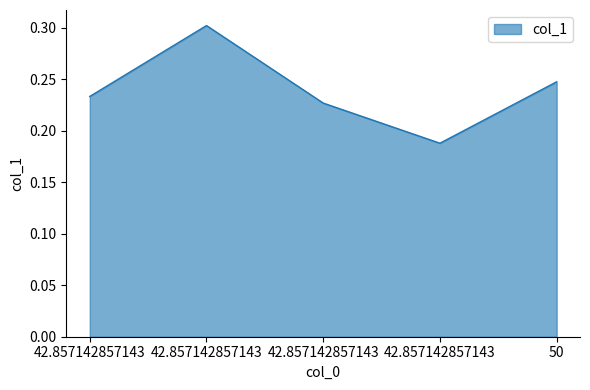

Reading right to left, transcribe all the data shown in this chart.

50=0.2	42.857142857143=0.2	42.857142857143=0.2	42.857142857143=0.3	42.857142857143=0.2